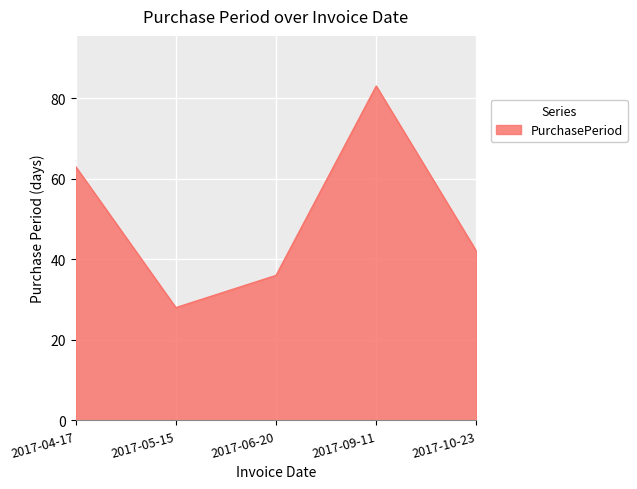

What is the average value?

50